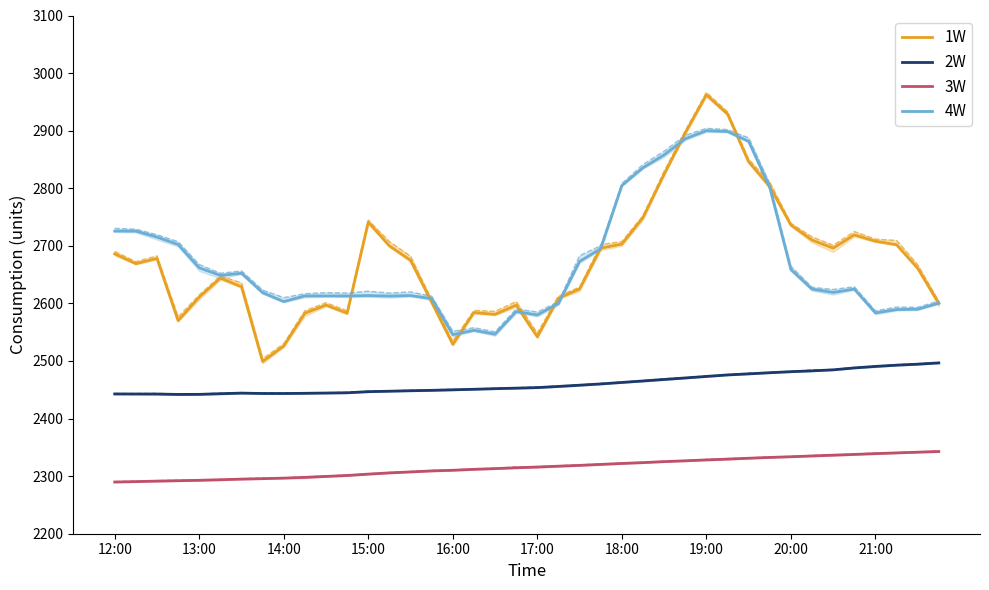

The value of 1W at 18:00 is 4345.8. True or false?

False